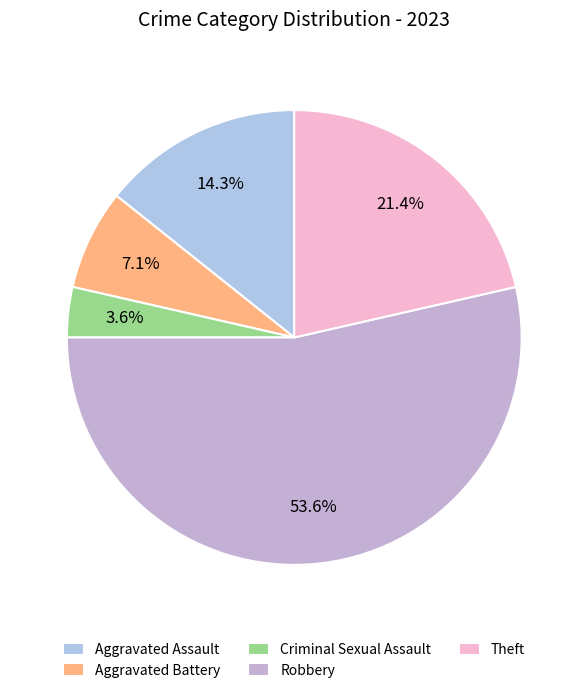

What is the smallest slice in the pie chart?

Criminal Sexual Assault